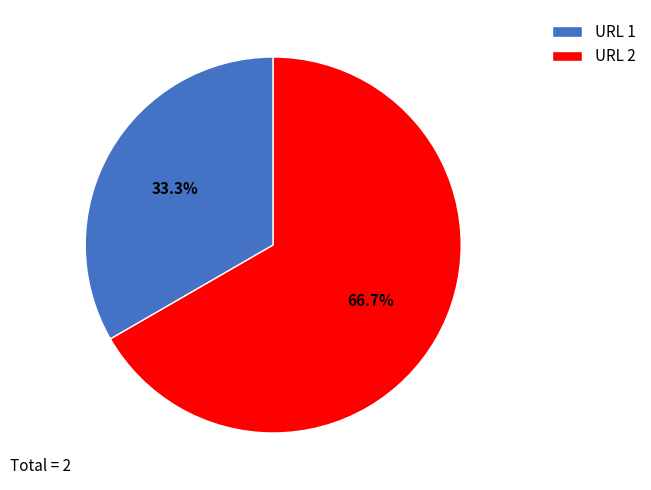

What percentage is the URL 2 slice, to the nearest percent?

67%